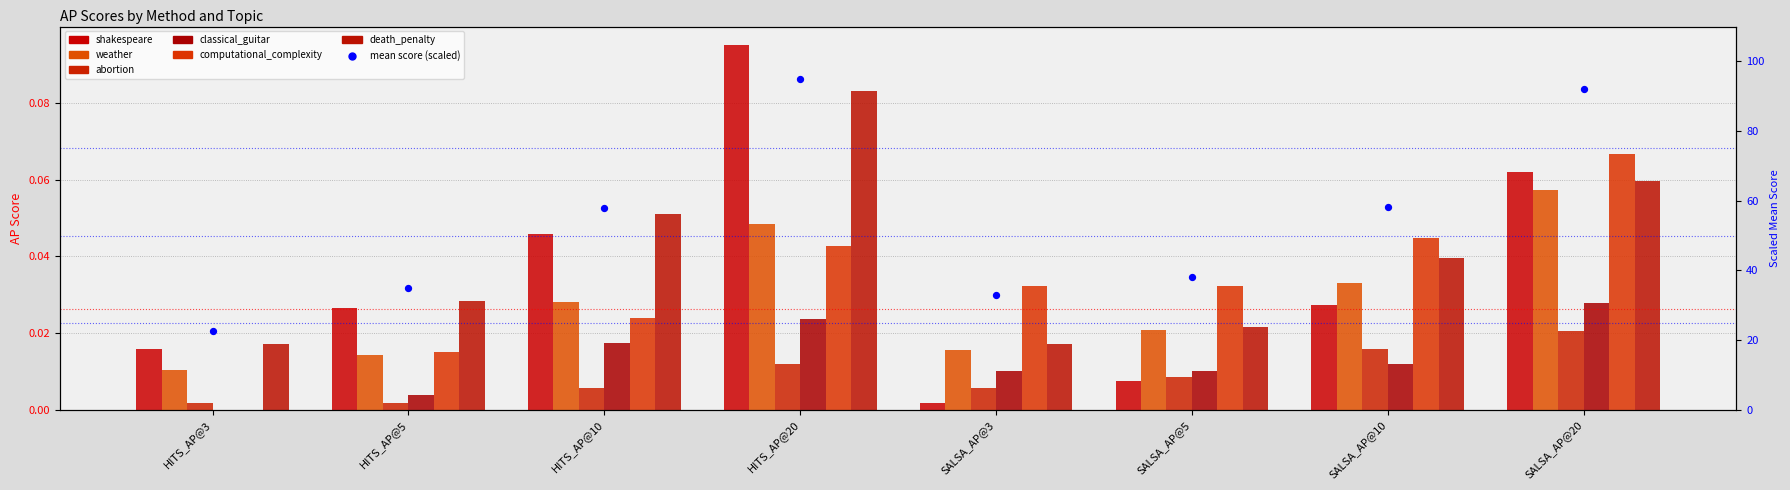

Which series contains the lowest Y value?

_classical_guitar